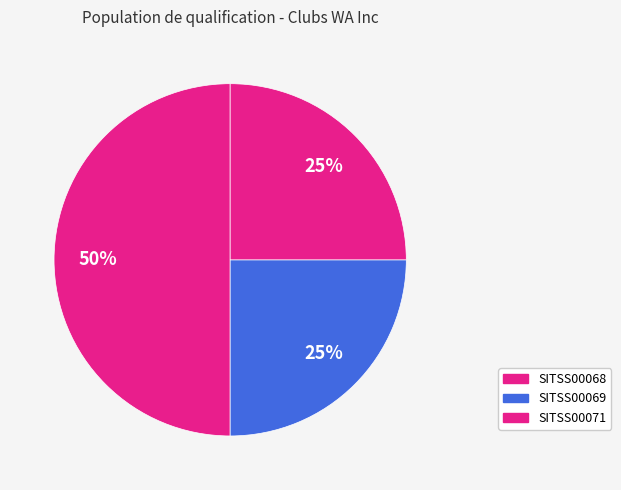

What percentage is NOT represented by SITSS00068?

50.0%